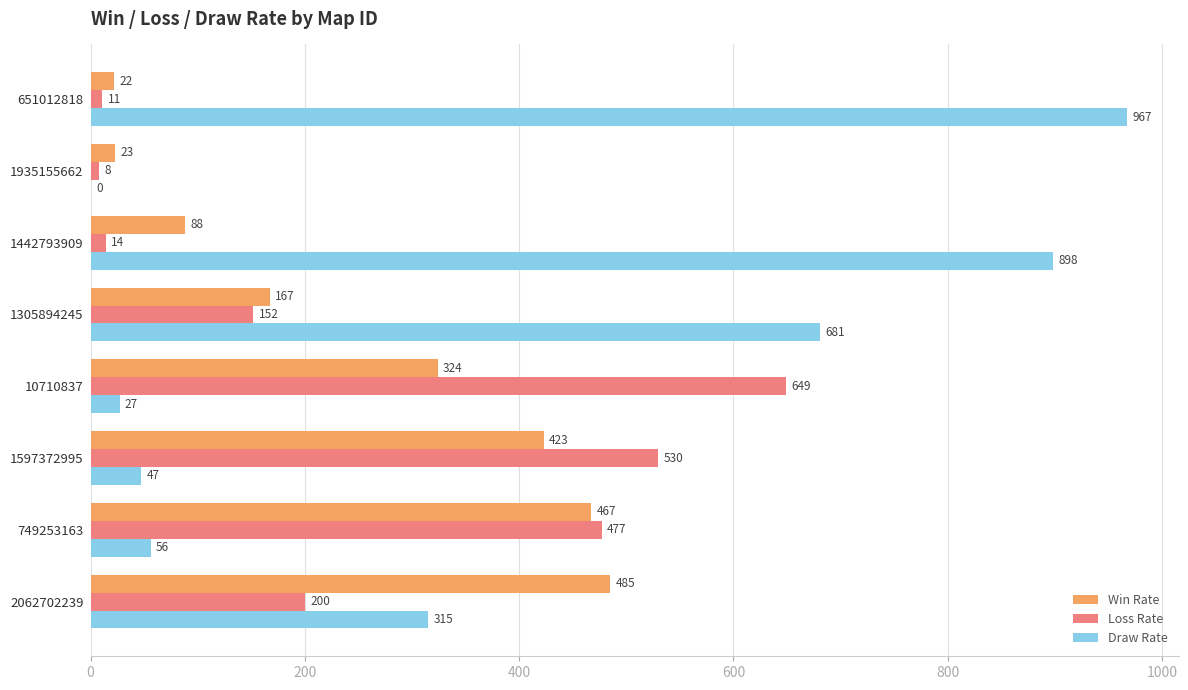

Count the number of categories in the chart.

8